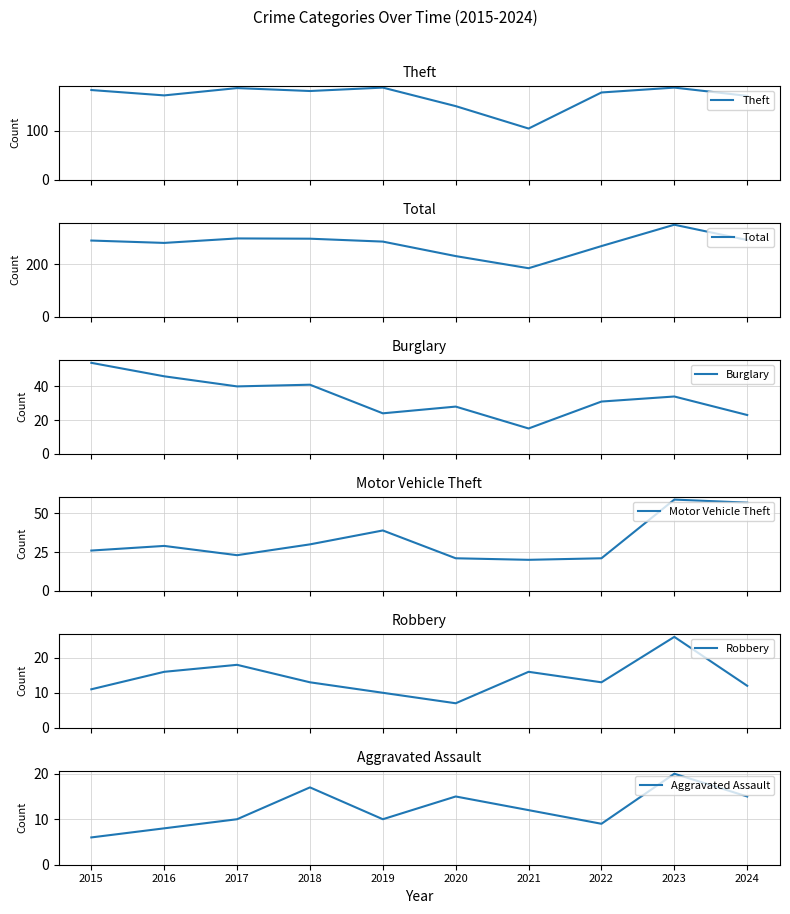

Between 2024 and 2015, which is larger?

2015